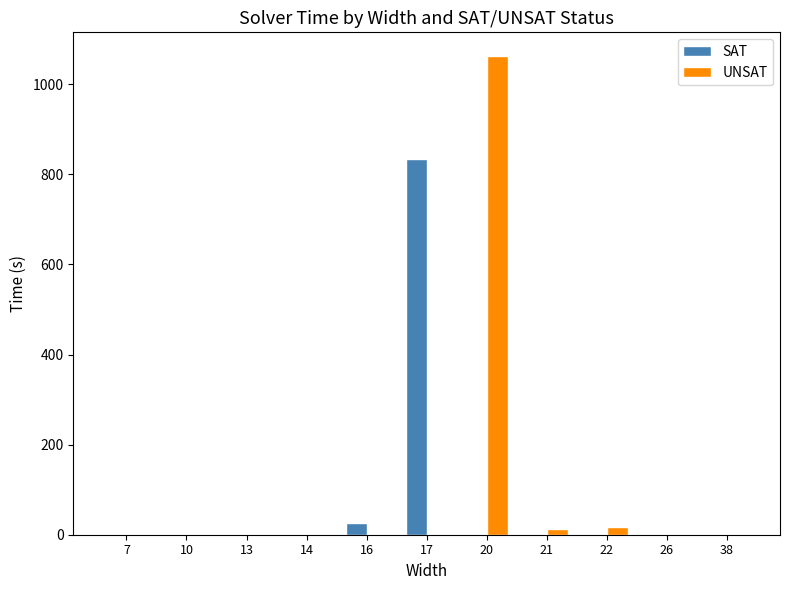

The SAT series shows 0.0 at 22. True or false?

True